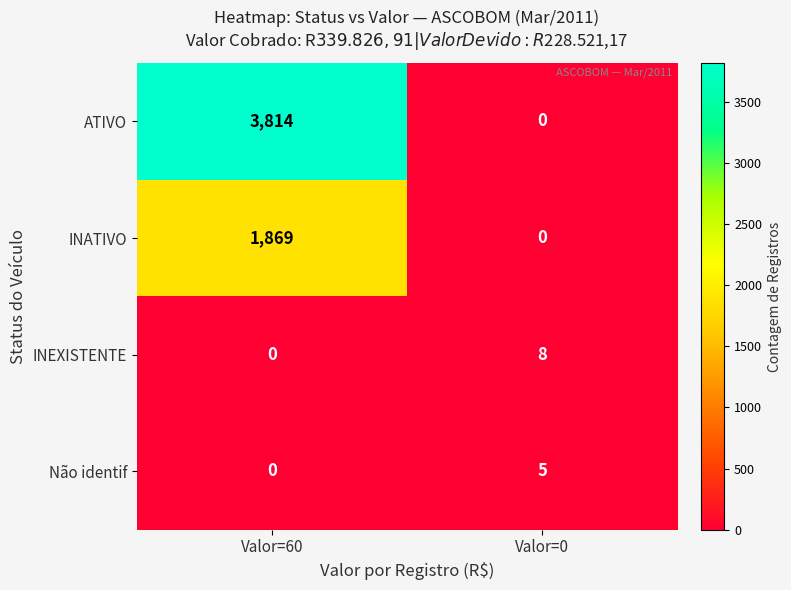

What is the total value across all series at Valor=0?

13